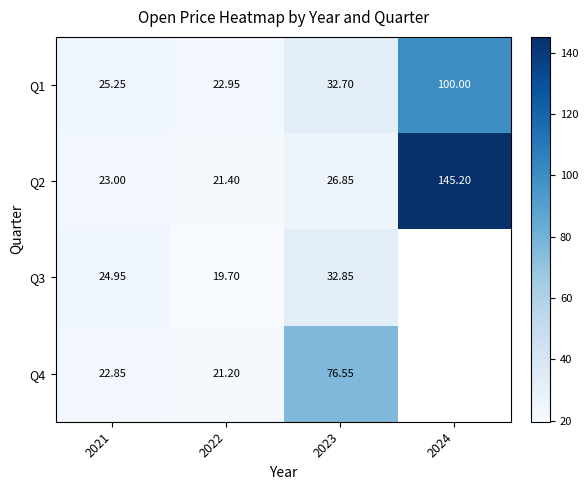

The Q2 series shows 26.9 at 2023. True or false?

True